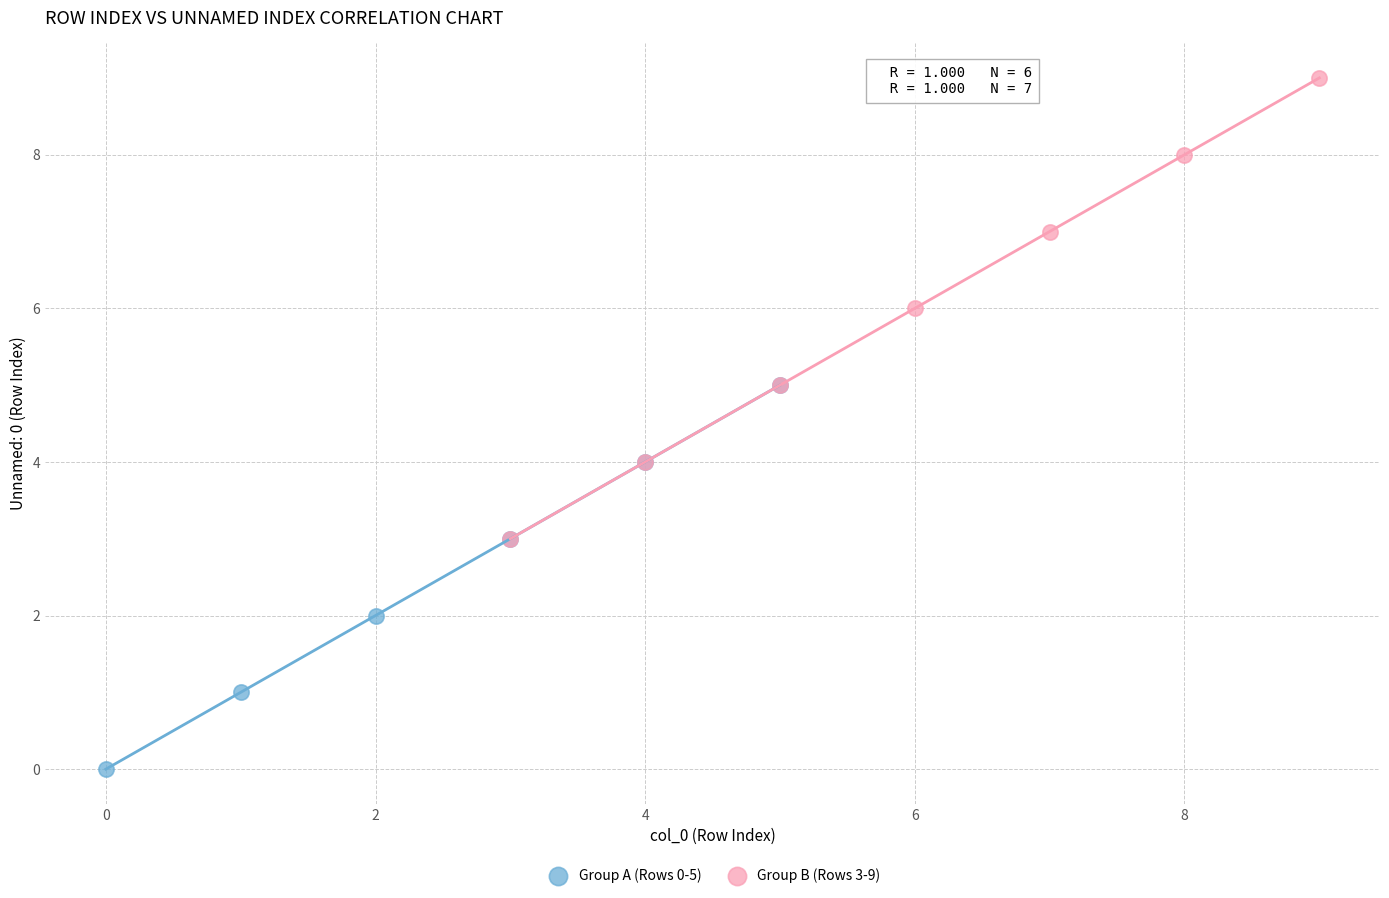

Which series has the widest spread of Y values?

Group B (Rows 3-9)